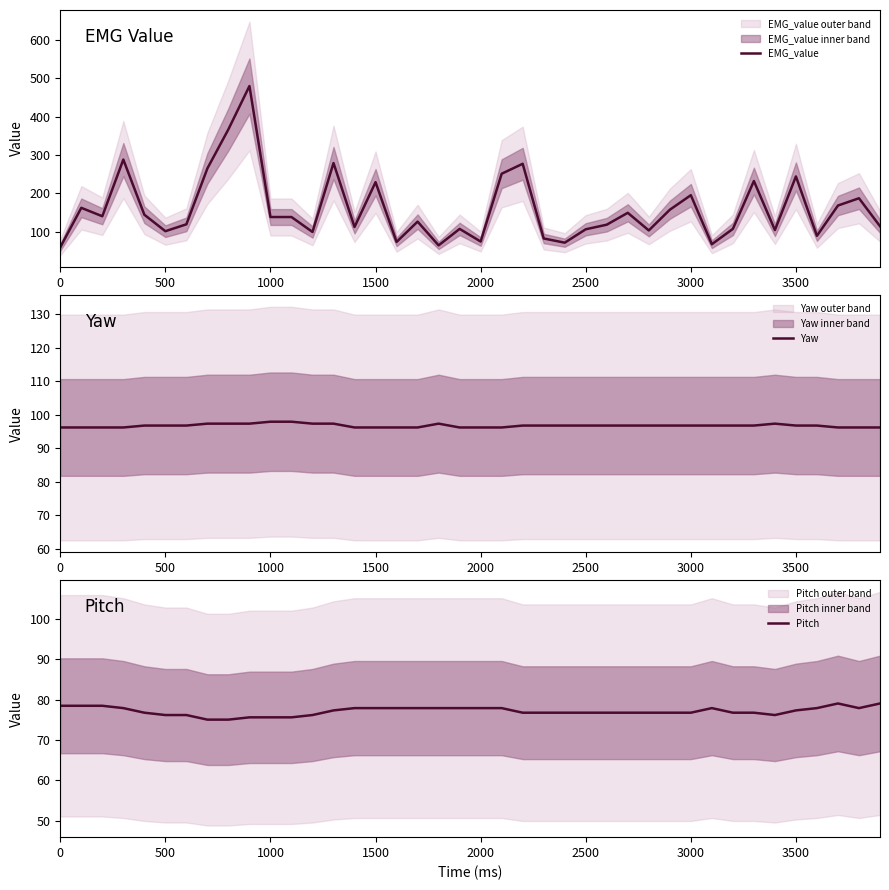

Is this an area chart (filled region under the line)?

No